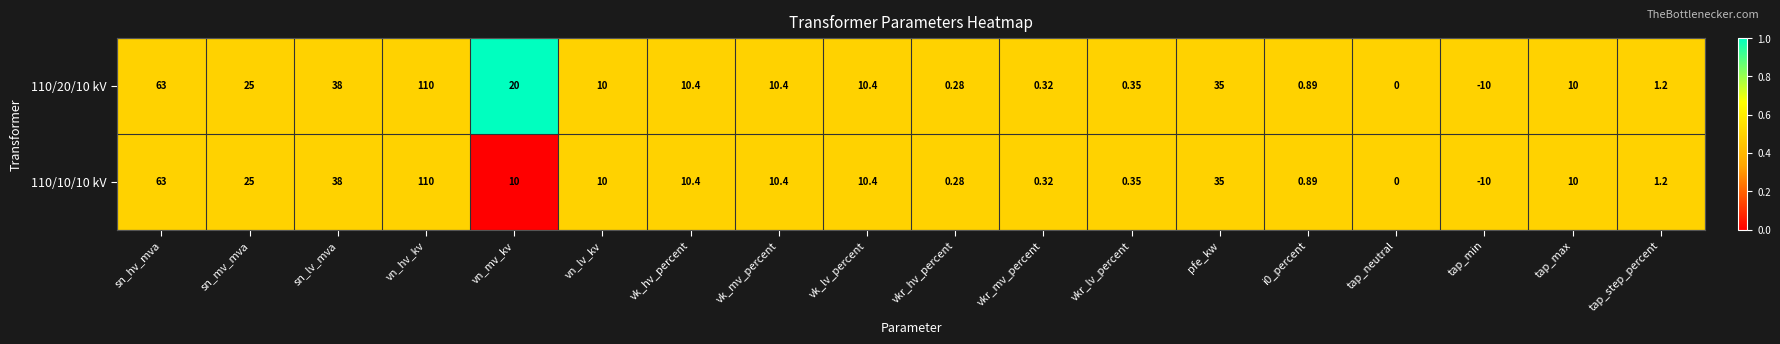

Which category has the lowest value in the 110/10/10 kV series?

tap_min